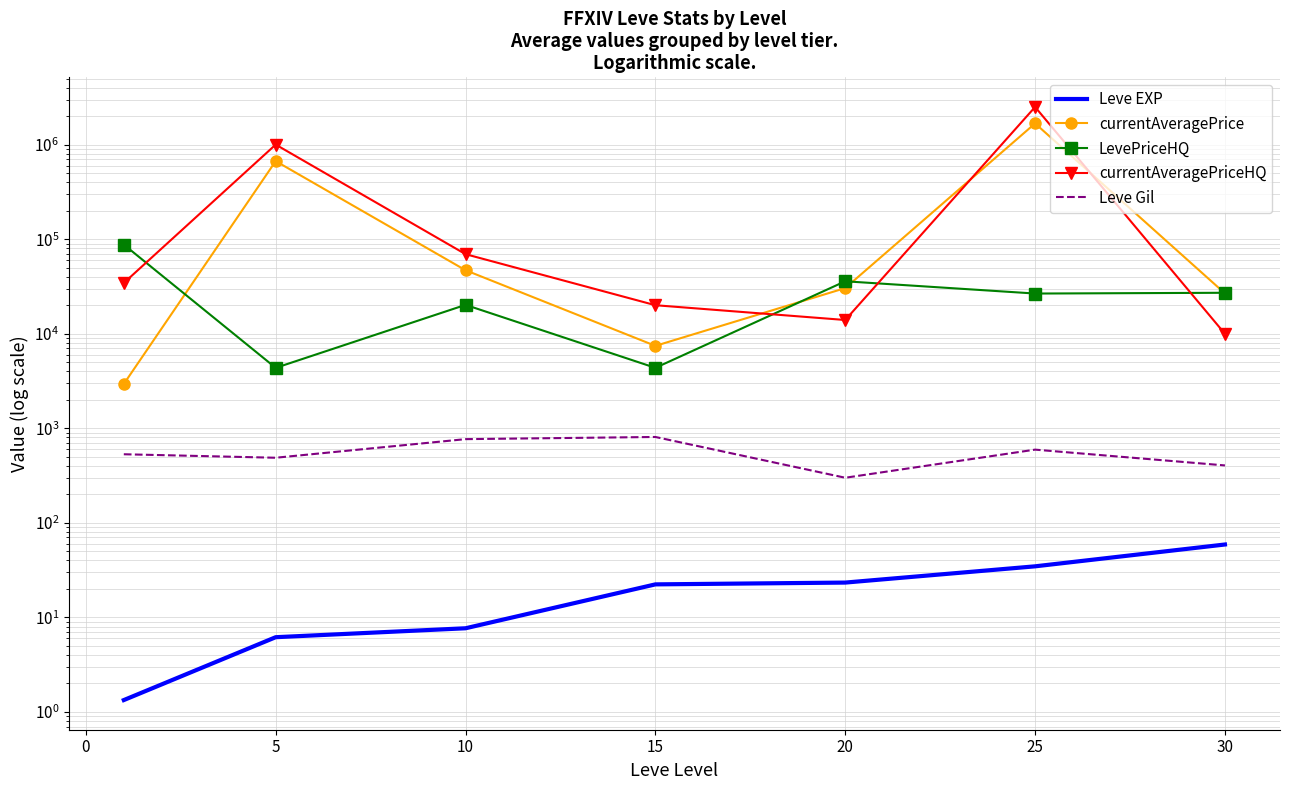

What is the sum of all Leve Gil values?

3898.3